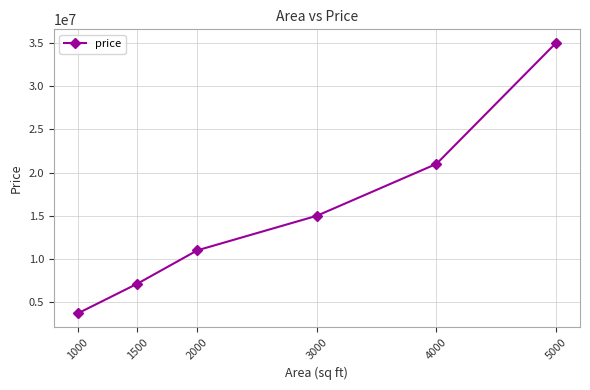

Reading left to right, what are all the values shown in this chart?

1000=3700000	1500=7150000	2000=11000000	3000=15000000	4000=21000000	5000=35000000